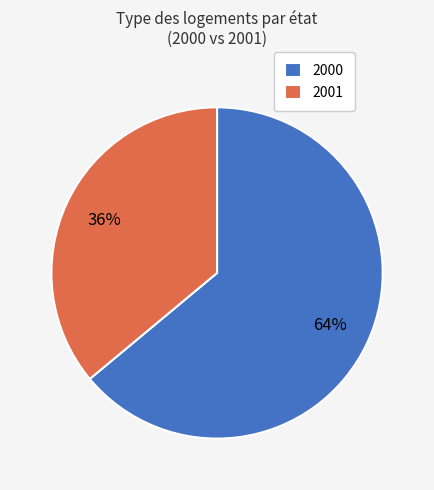

Rank the categories by value from lowest to highest.

2001, 2000